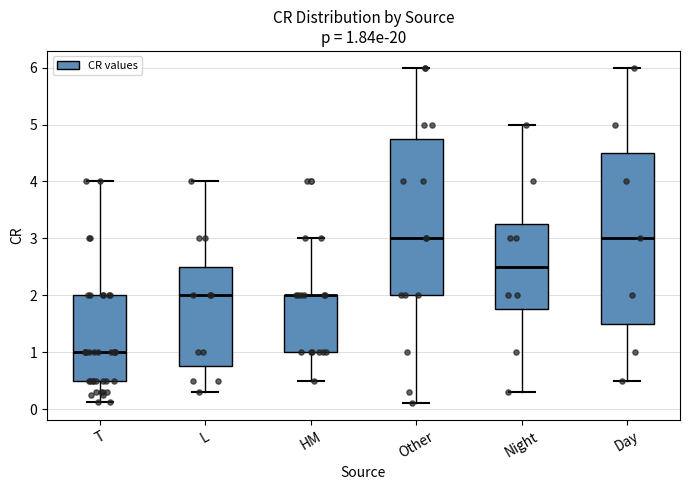

Comparing the boxes themselves (not the whiskers), which one is the tallest?

Day